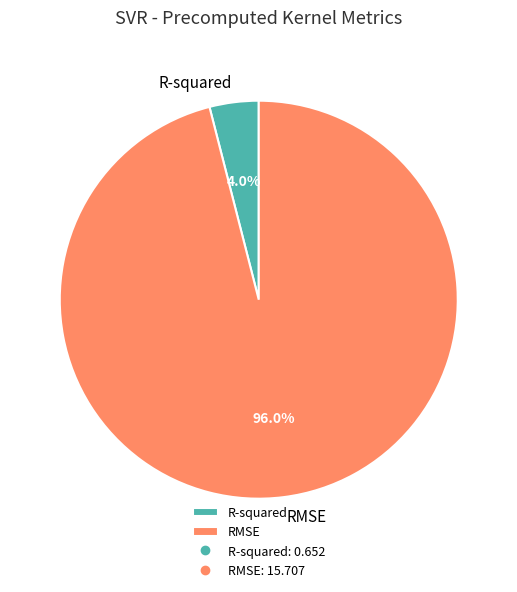

To the nearest percent, what is the difference between the largest and smallest slice percentages?

92%